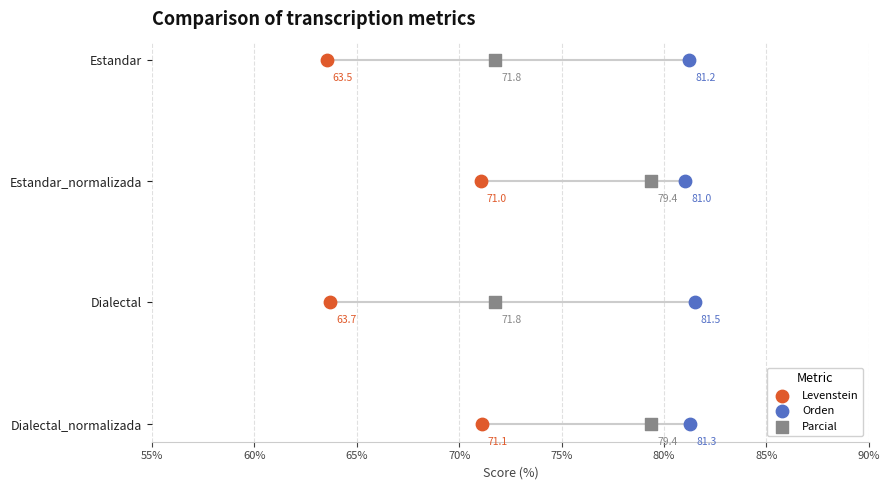

Is the value of Parcial at 60% greater than the value of Levenstein at 55%?

Yes